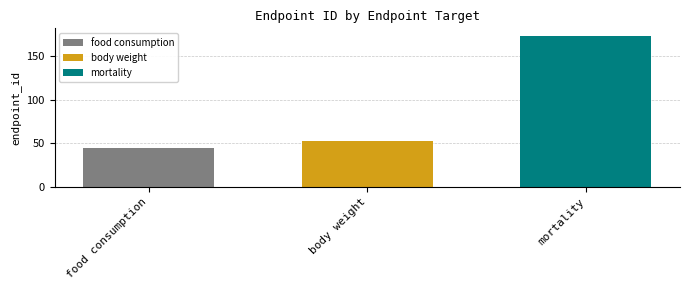

List the labels in order of body weight value, largest first.

body weight